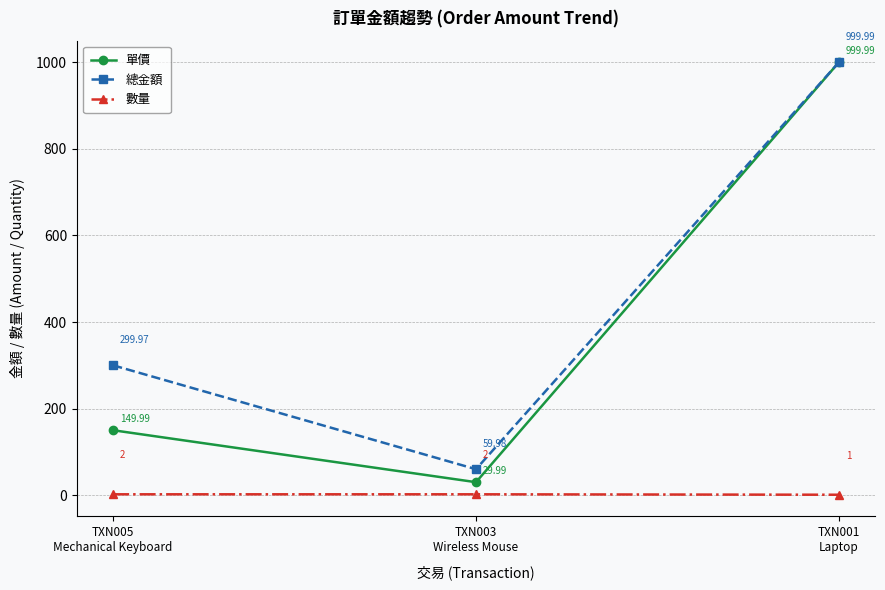

How many values in the 數量 series are below 2?

1